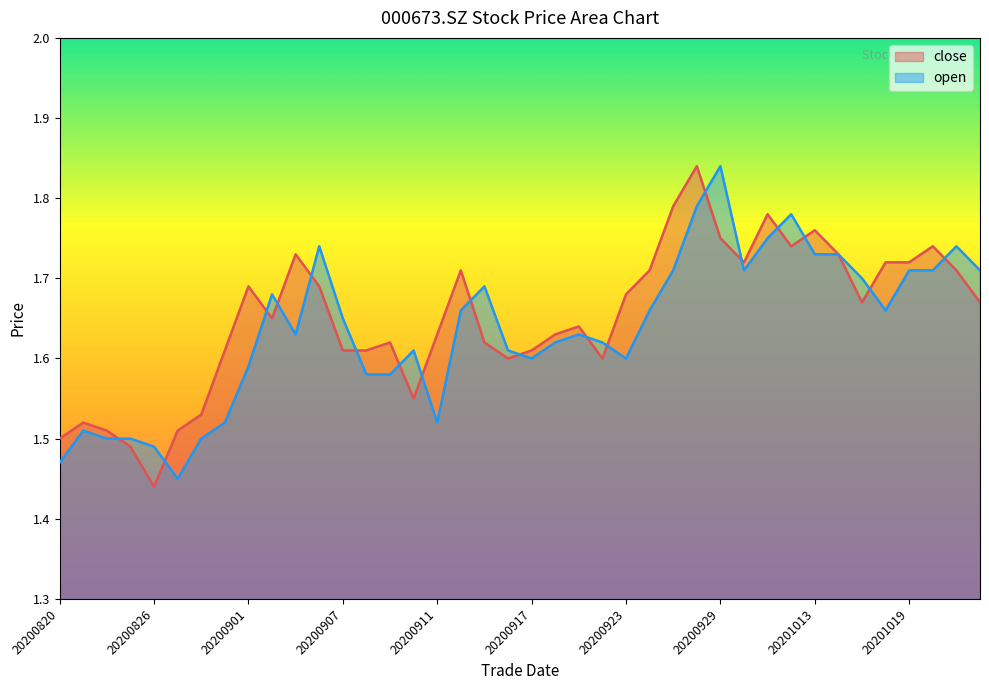

Which series has the widest spread of values?

close